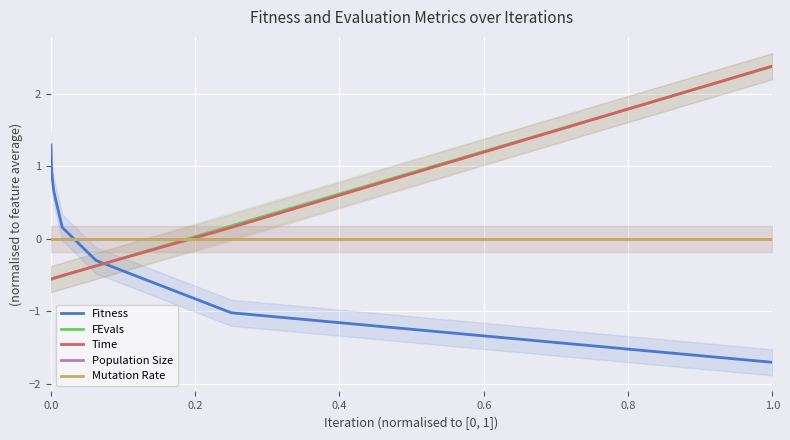

What is the label of the 5th point from the left?

0.8